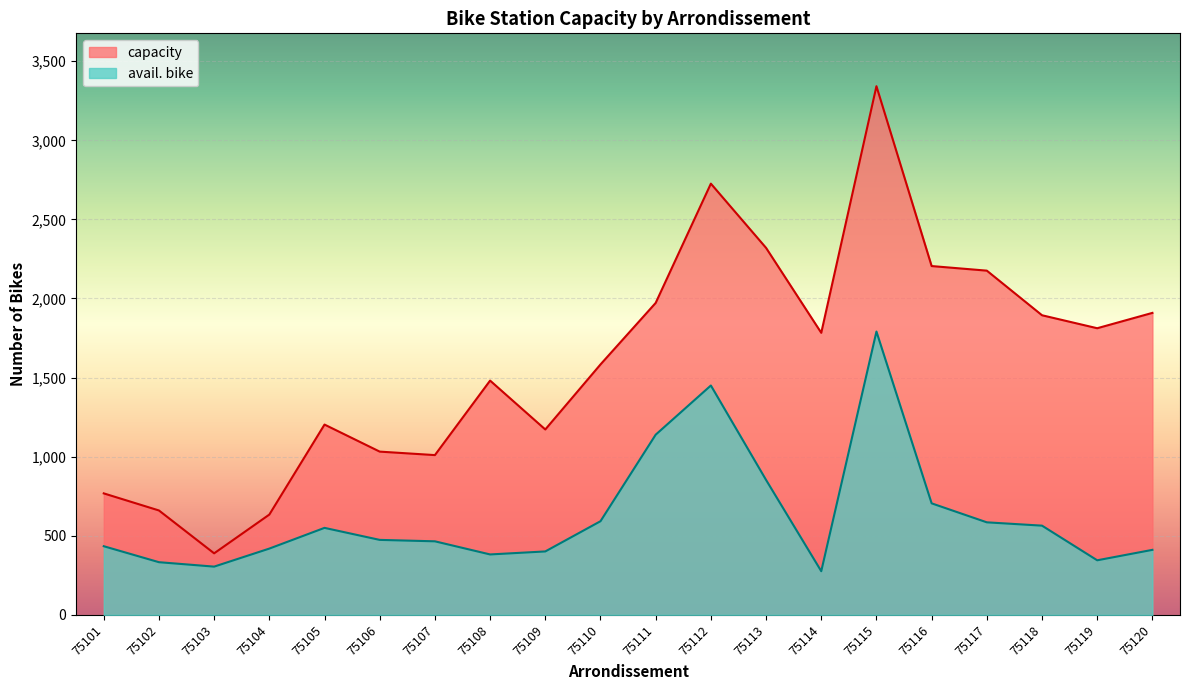

Reading left to right, list all the values displayed in this chart.

capacity: 75101=768	75102=660	75103=389	75104=634	75105=1203	75106=1032	75107=1010	75108=1481	75109=1172	75110=1583	75111=1972	75112=2726	75113=2320	75114=1783	75115=3342	75116=2205	75117=2176	75118=1894	75119=1812	75120=1909
avail. bike: 75101=434	75102=333	75103=305	75104=419	75105=550	75106=474	75107=465	75108=382	75109=401	75110=592	75111=1139	75112=1450	75113=853	75114=276	75115=1791	75116=705	75117=585	75118=564	75119=345	75120=411